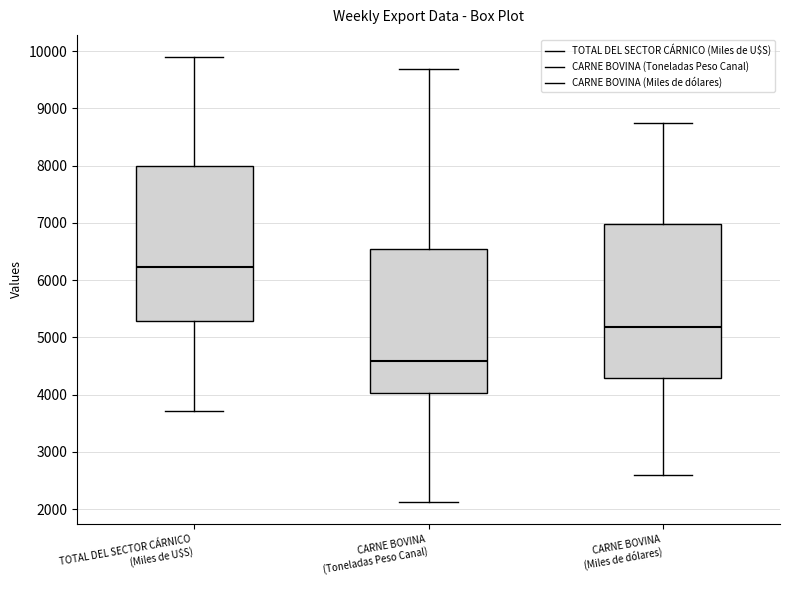

Reading left to right, transcribe this box plot: for each box, give where its median line is, the range the box spans, and where its two whiskers end, as read against the y-axis. The values are not printed on the chart, so give them approximately, as read against the axis.

TOTAL DEL SECTOR CÁRNICO (Miles de U$S): median 6200, box 5300 to 8000, whiskers 3700 to 9900
CARNE BOVINA (Toneladas Peso Canal): median 4600, box 4000 to 6500, whiskers 2100 to 9700
CARNE BOVINA (Miles de dólares): median 5200, box 4300 to 7000, whiskers 2600 to 8700